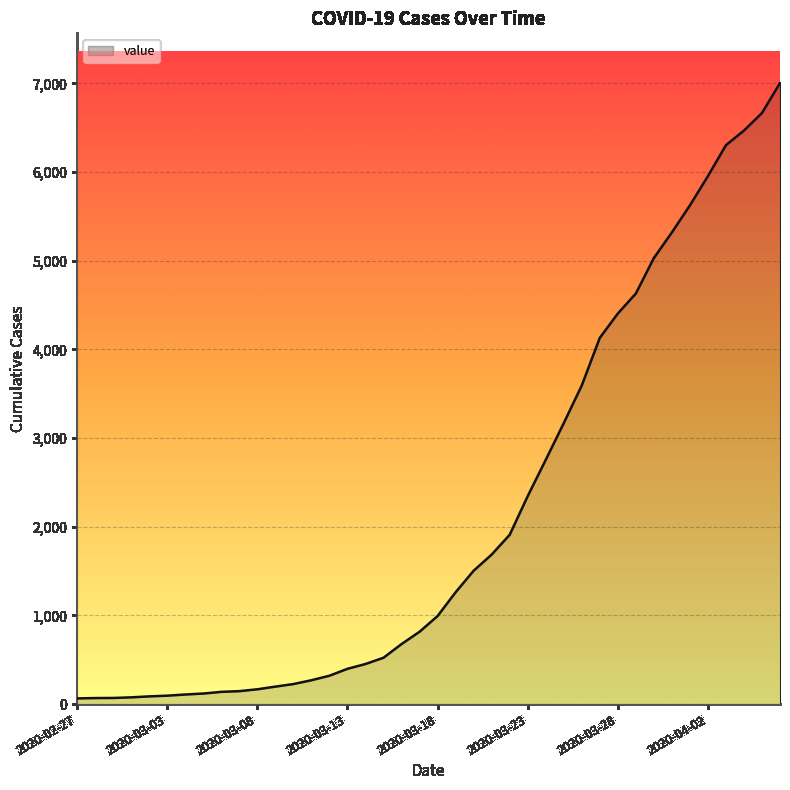

What is the difference between the maximum and minimum values?

6940